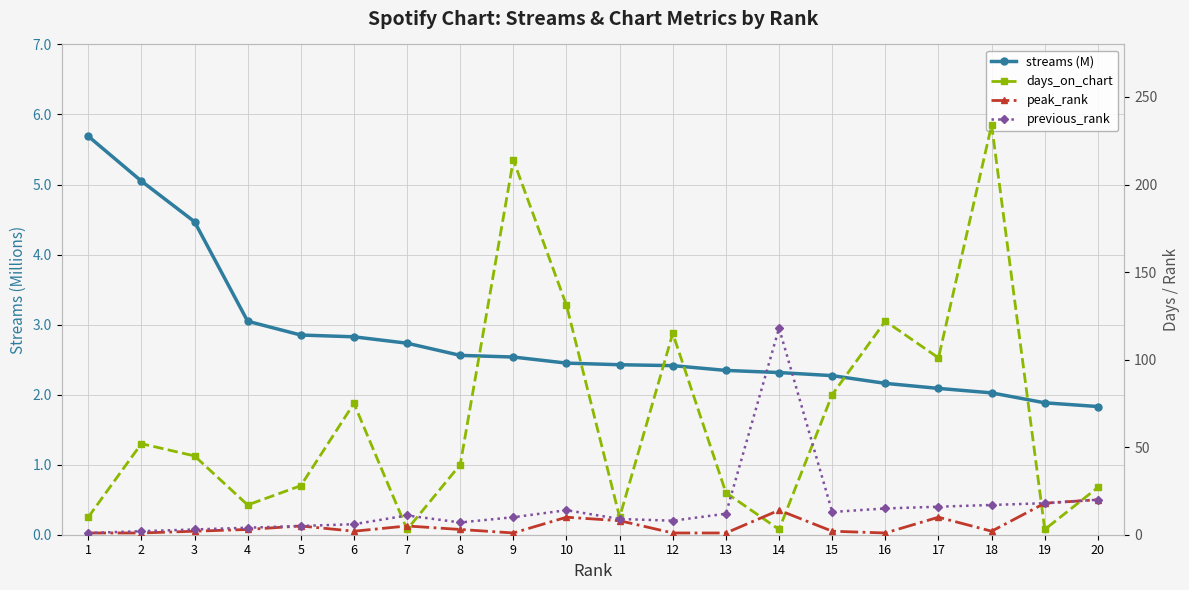

Is it true that days_on_chart equals 80.0 at 15?

True